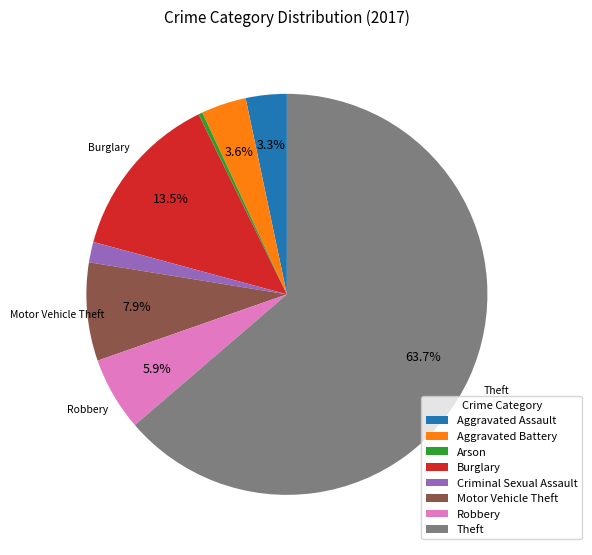

Between Criminal Sexual Assault and Burglary, which is larger?

Burglary